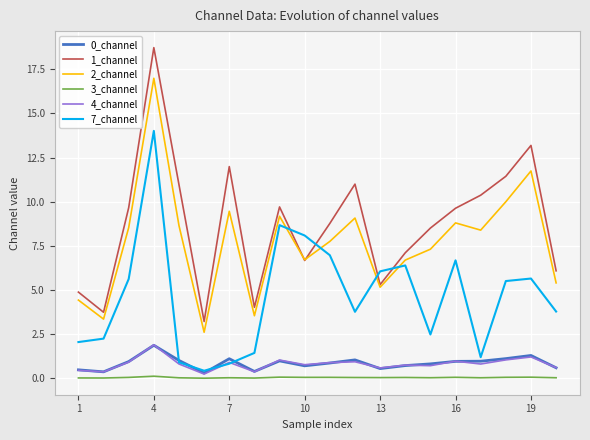

How many series are shown in this chart?

6